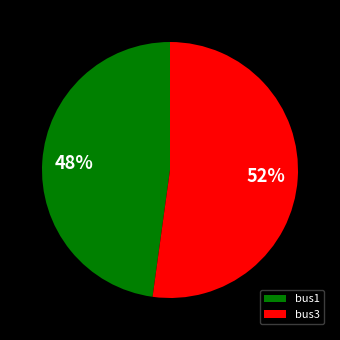

How many segments does this pie chart have?

2